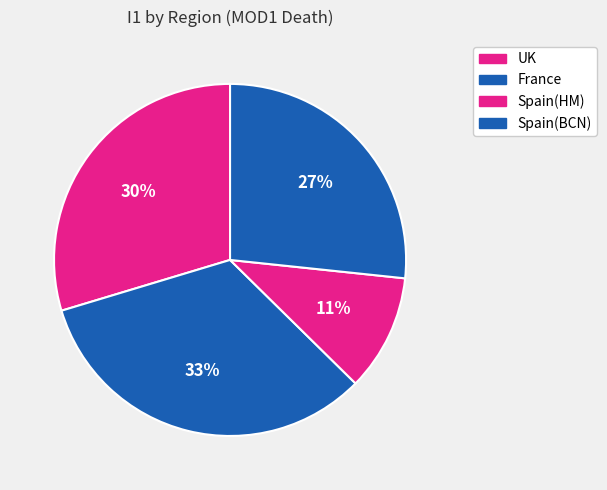

What is the largest slice in the pie chart?

France